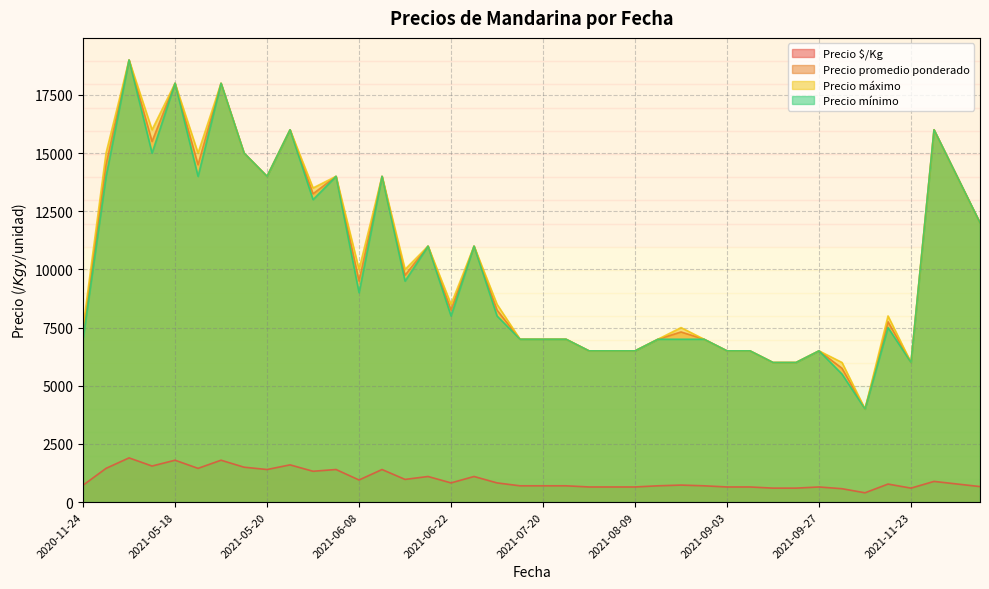

True or false: Precio máximo and Precio promedio ponderado intersect in this chart.

False